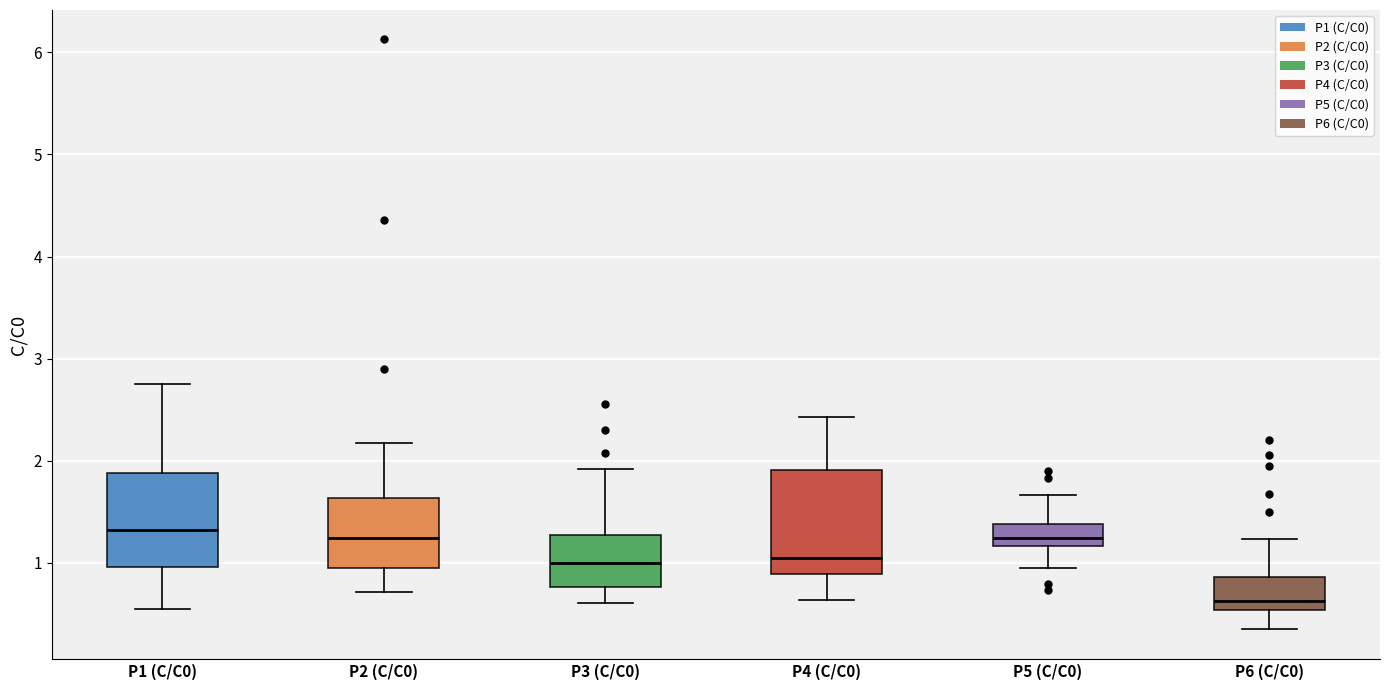

Where does the median line of the box for P1 (C/C0) sit on the y-axis? The values are not printed on the chart, so give them approximately, as read against the axis.

1.3